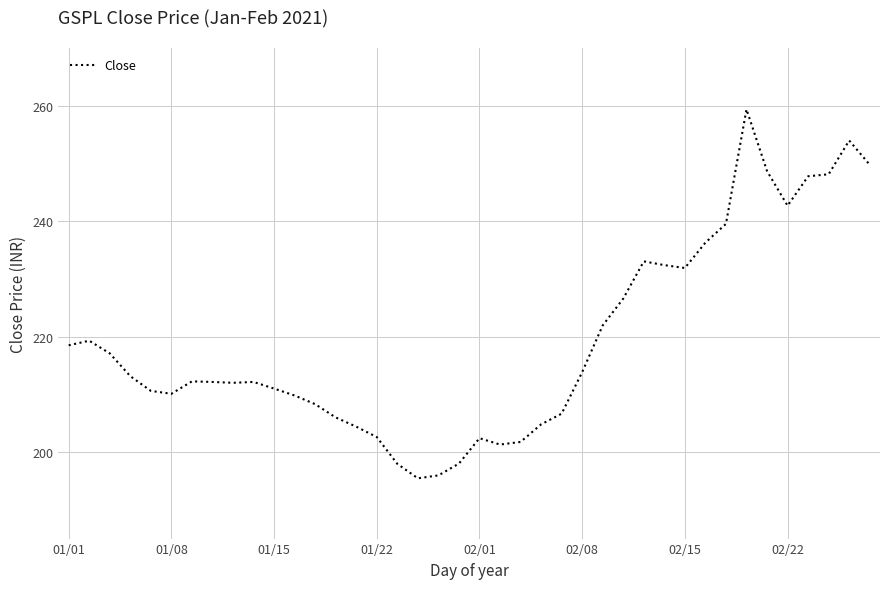

What is the maximum value shown in the chart?

259.4